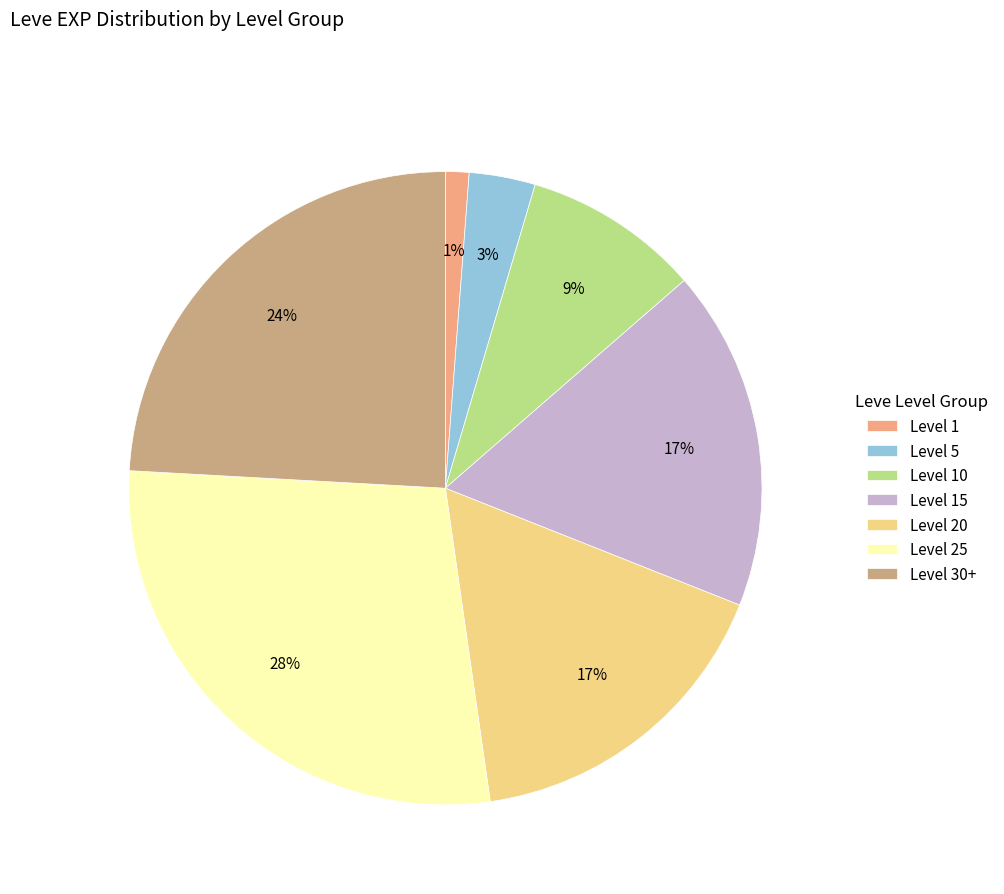

What is the ratio of the value at Level 15 to the value at Level 25?

0.6